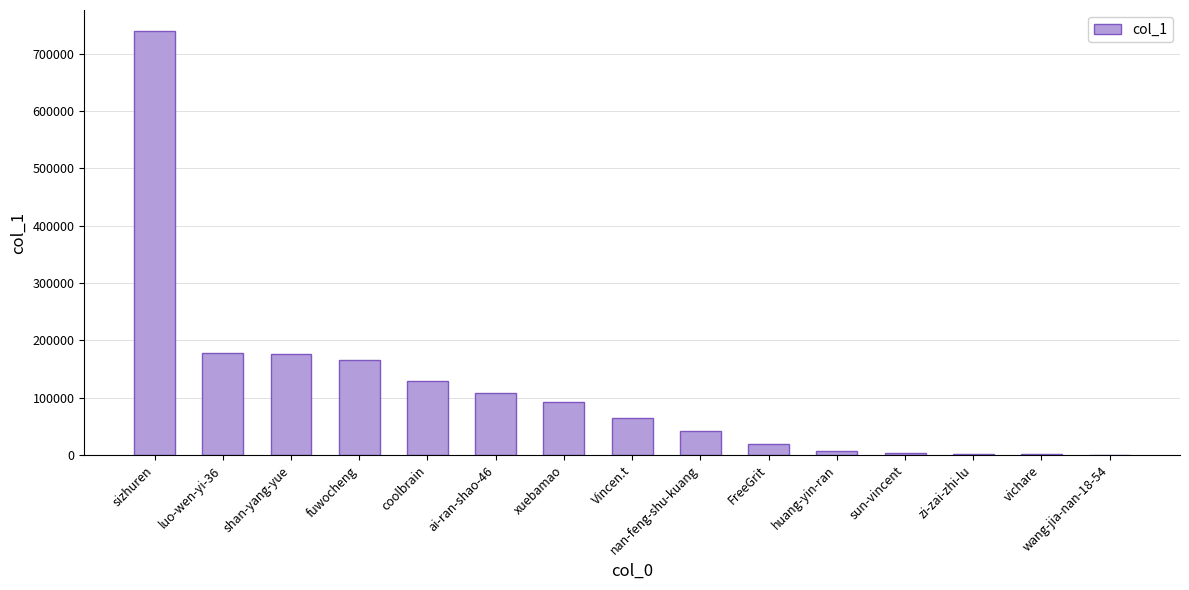

Which category has the highest value across all series?

sizhuren